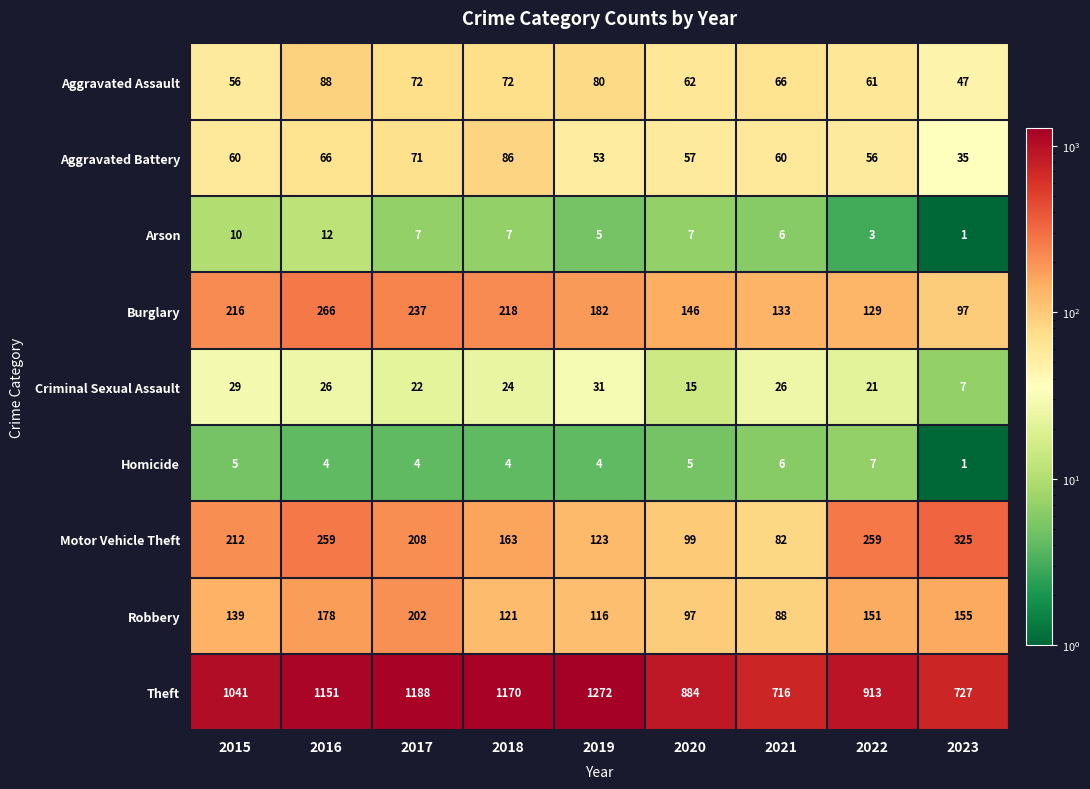

At which label does Homicide first exceed 4?

2015